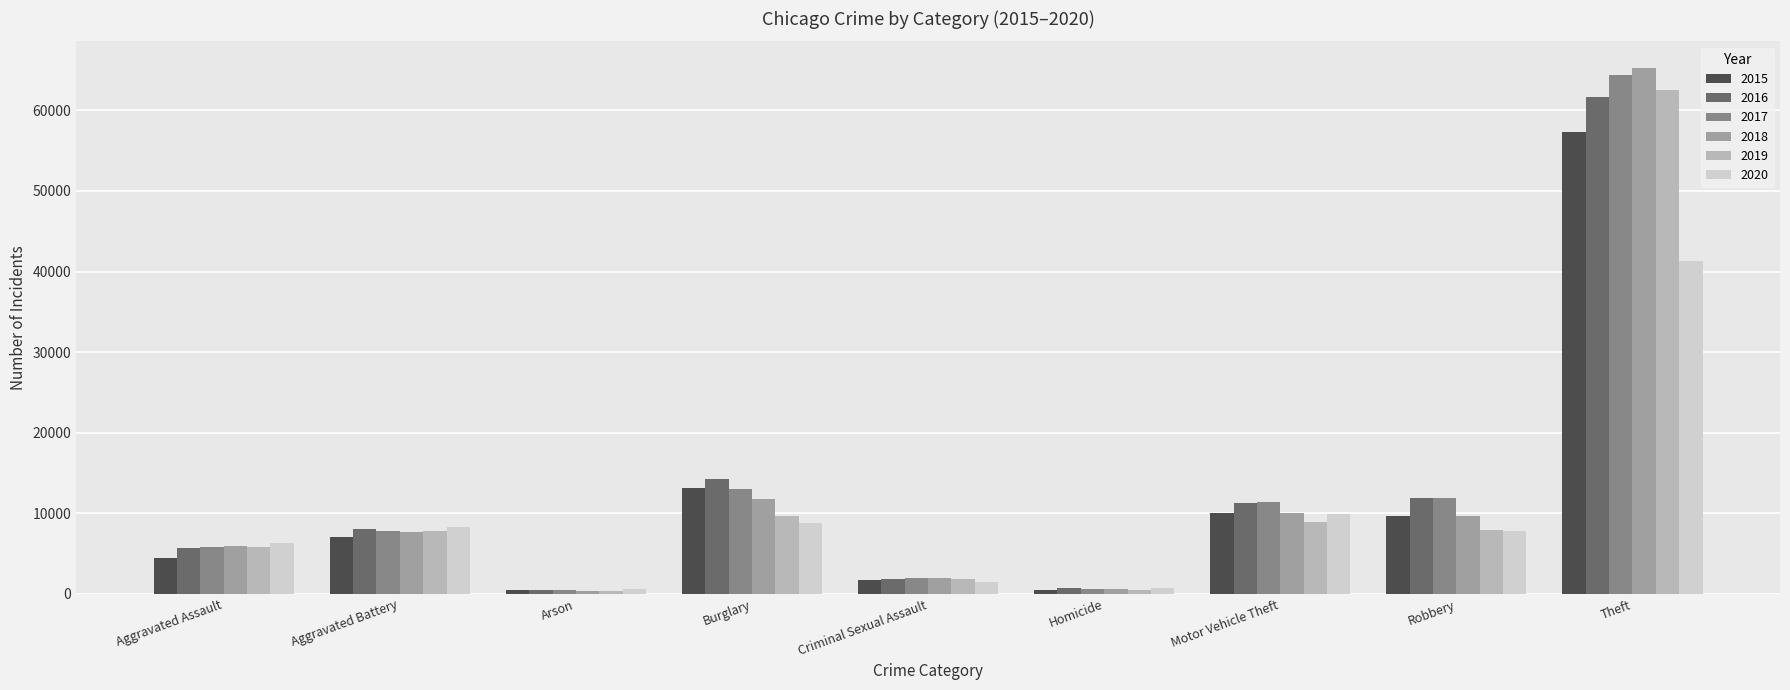

Count the number of categories in the chart.

9